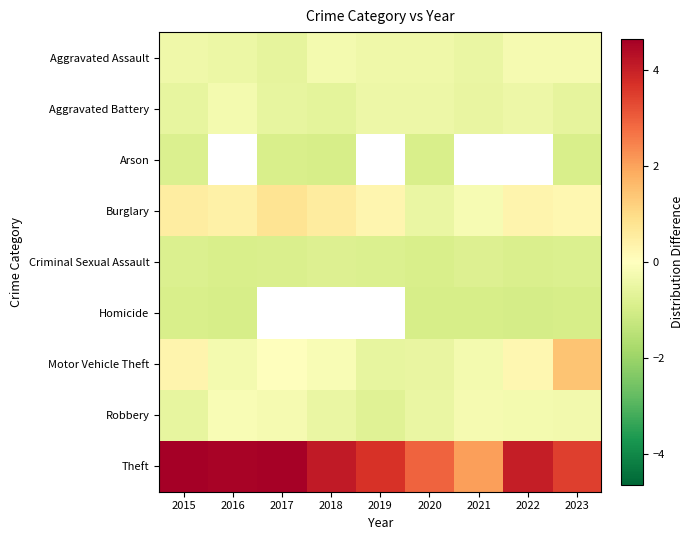

What is the spread (max minus min) of values at 2022?

5.0